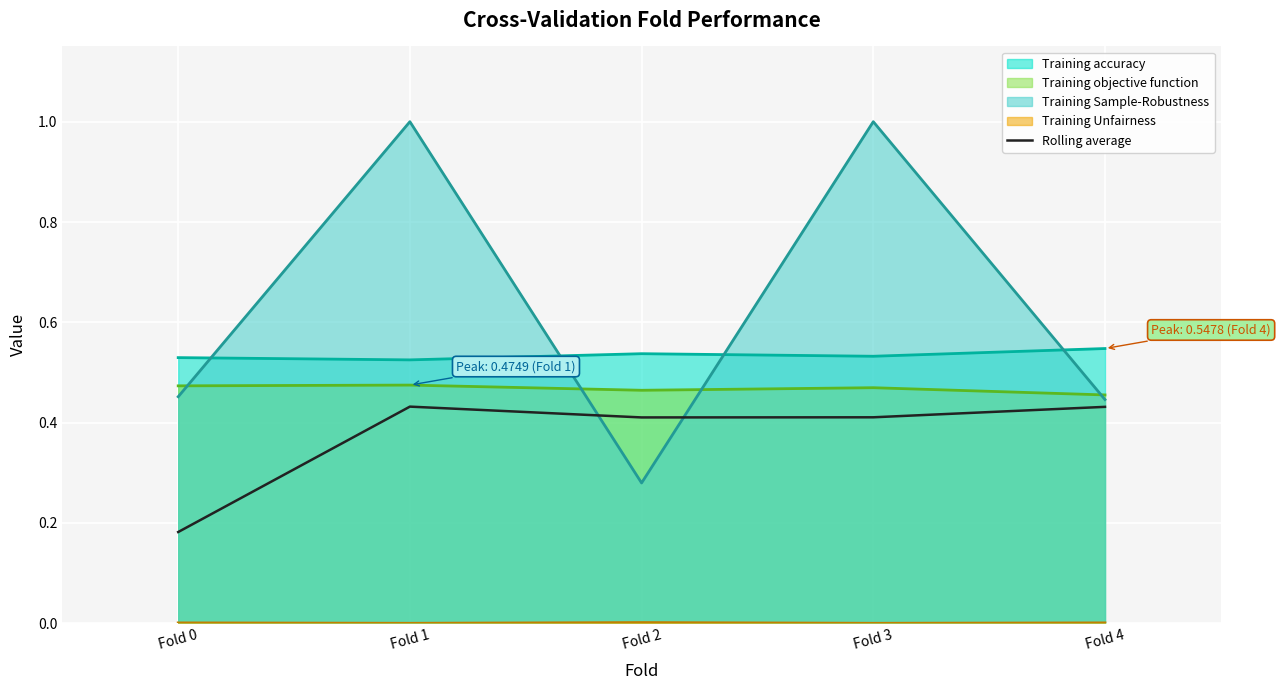

What is the greatest value displayed?

1.0